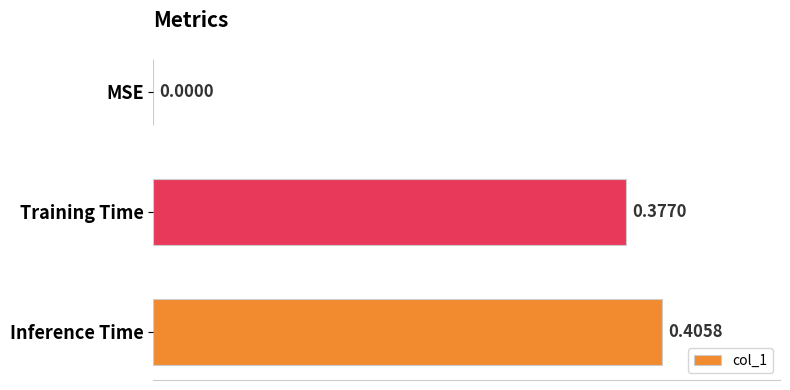

Where is the data nearest to the value 0?

MSE